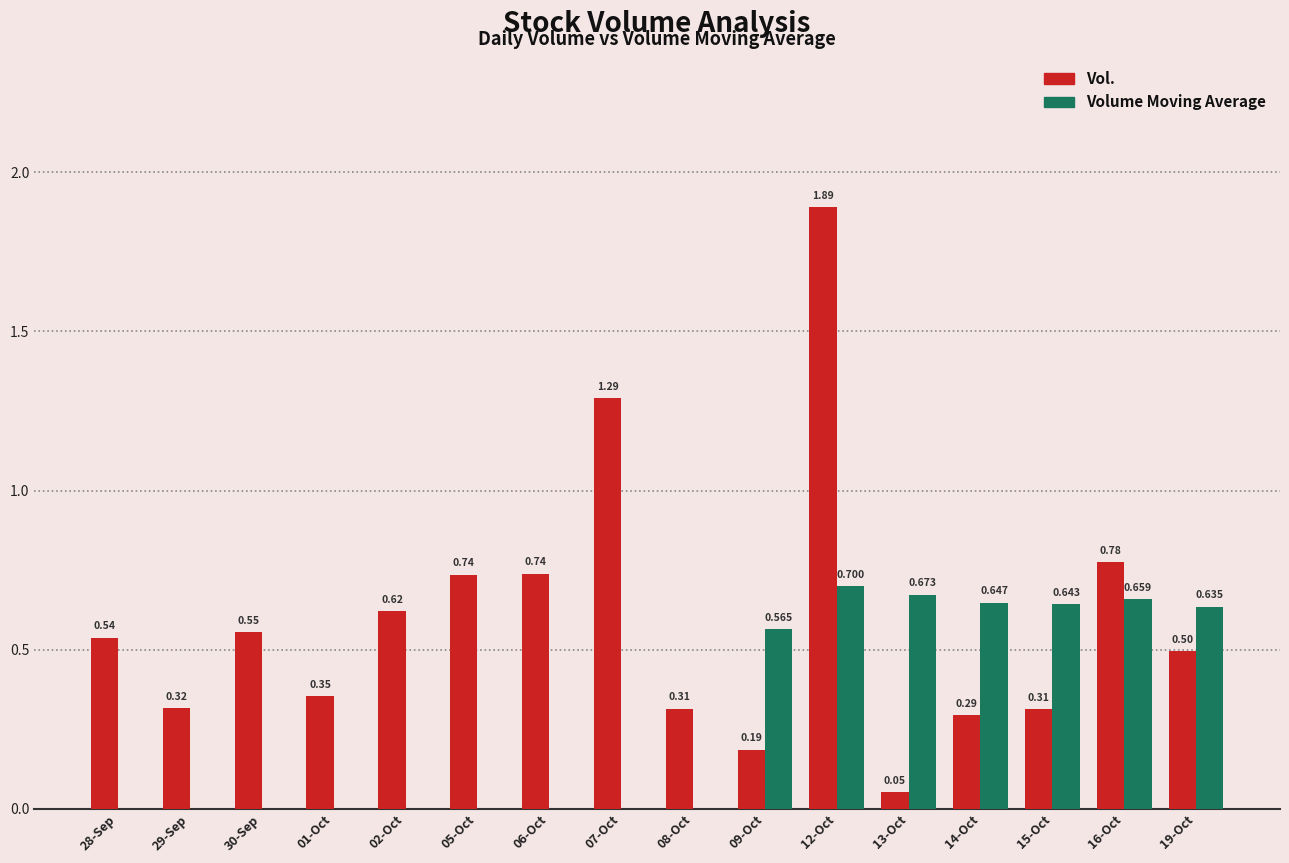

Which series has the largest total across all categories?

Vol.